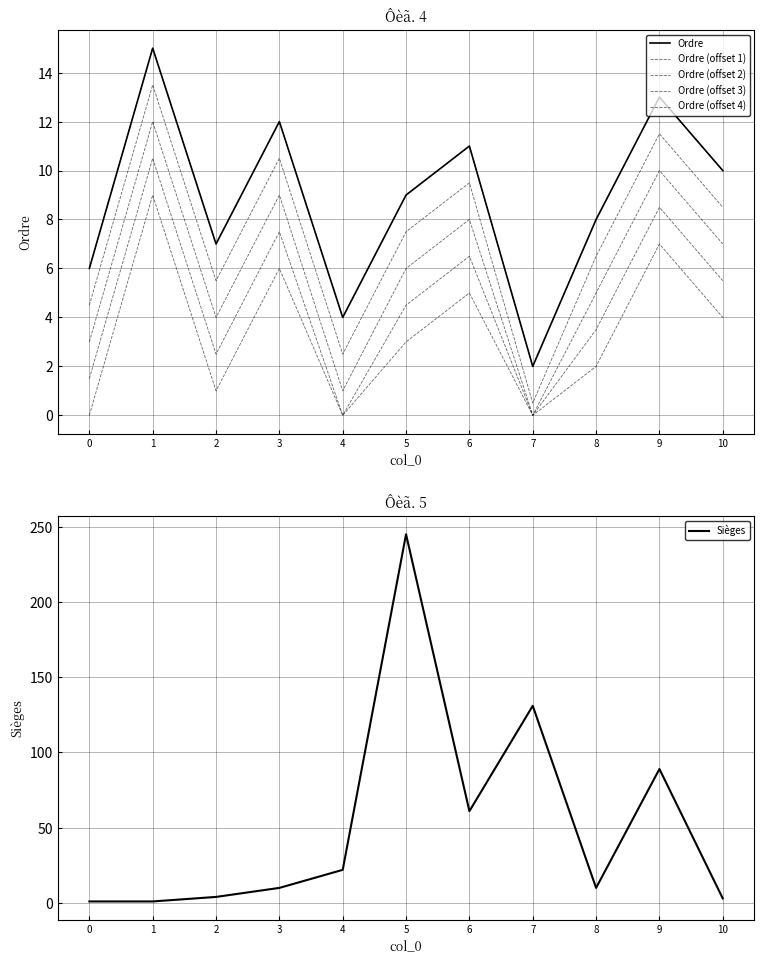

Which category has the highest value across all series?

5